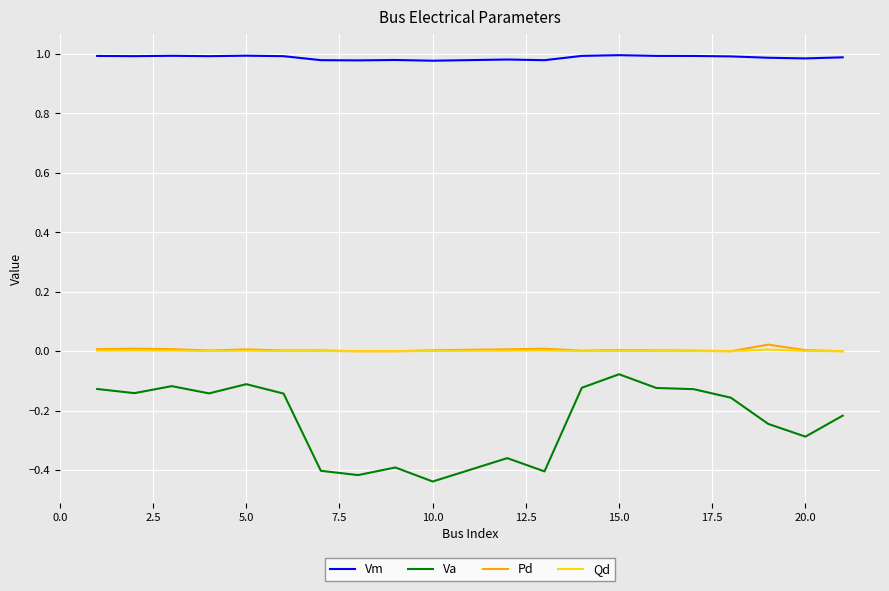

In Pd, how many points are higher than both neighbors (excluding endpoints)?

6